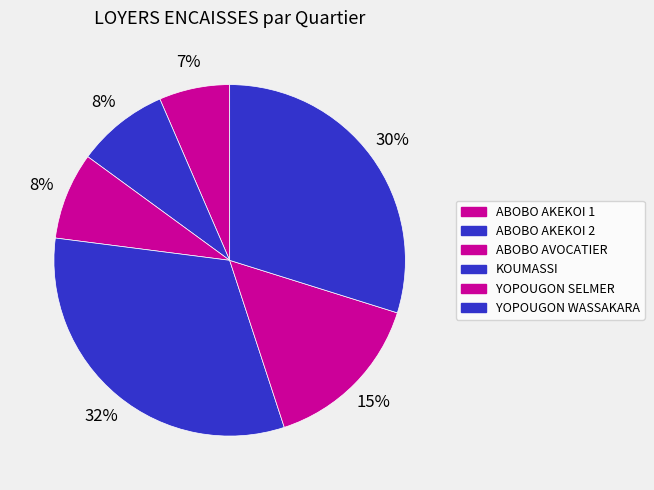

How many segments does this pie chart have?

6